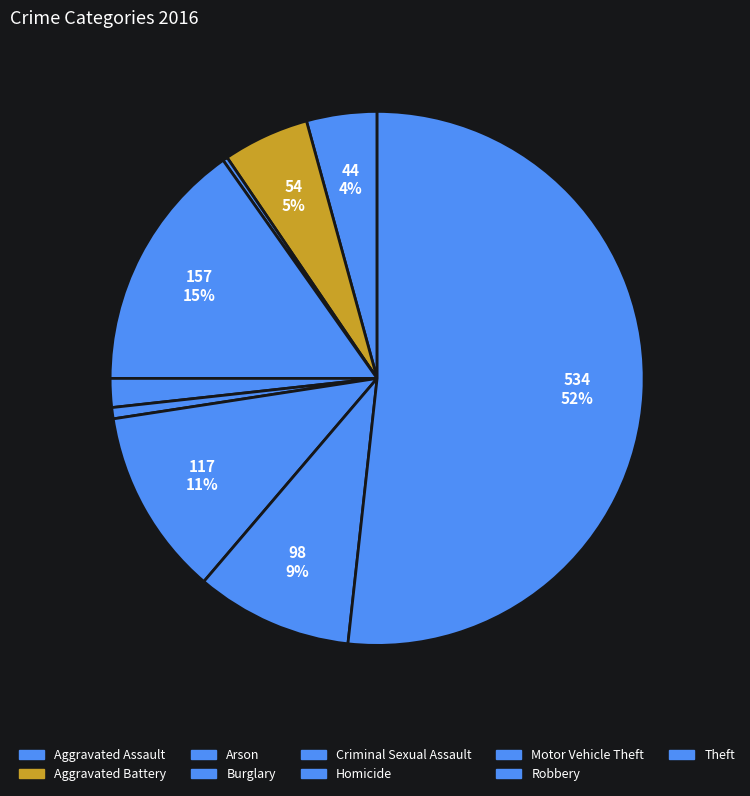

The Burglary slice represents 8% of the pie. True or false?

False